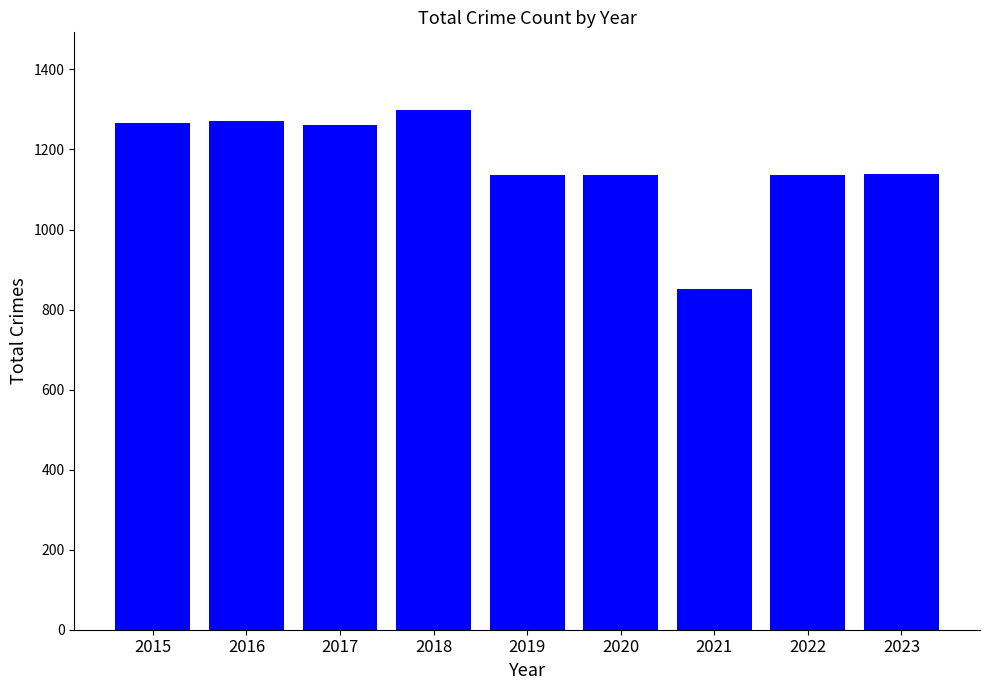

At which category does the chart reach its minimum across all series?

2021